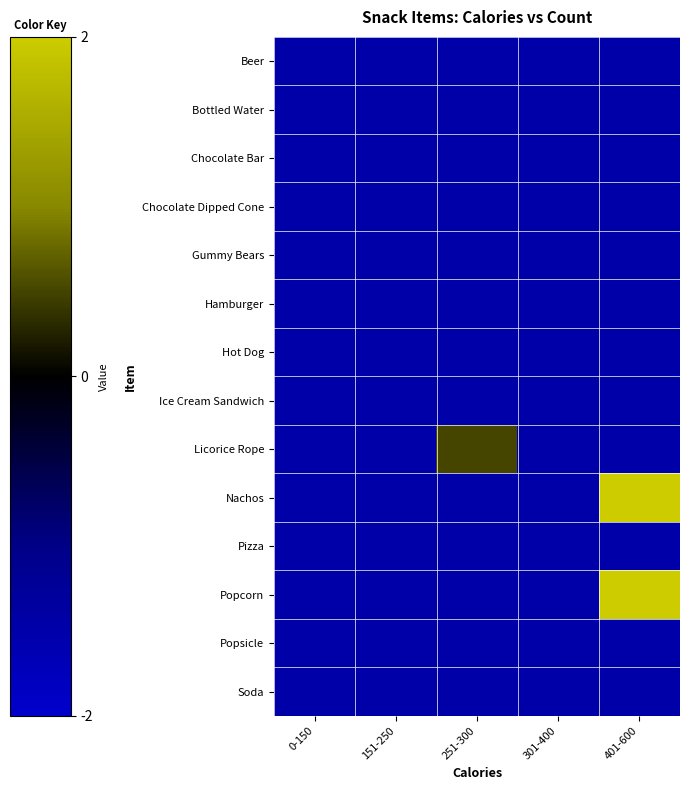

What is the smallest value displayed?

-1.5